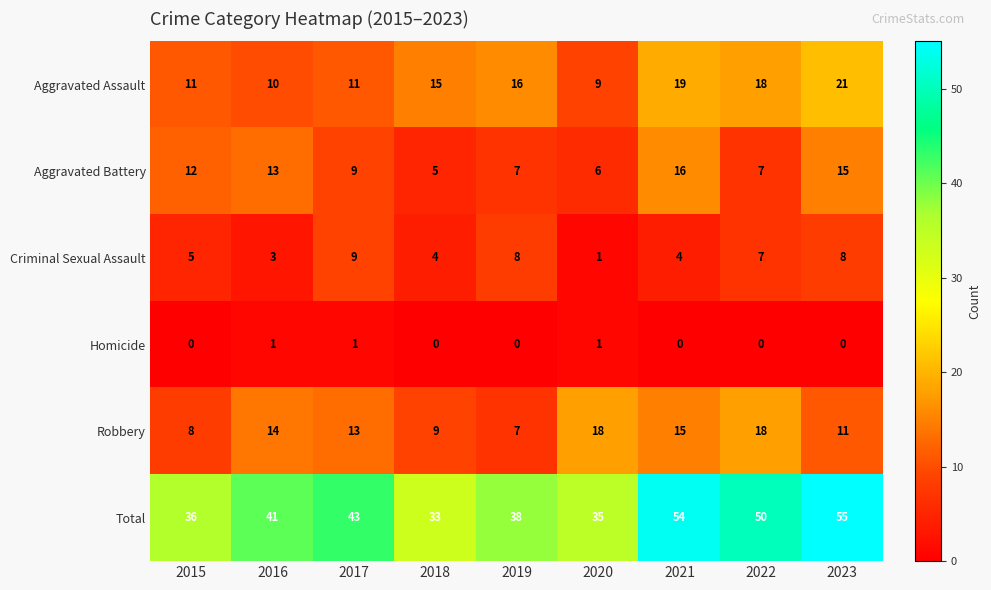

At how many categories does at least one series exceed 12?

9